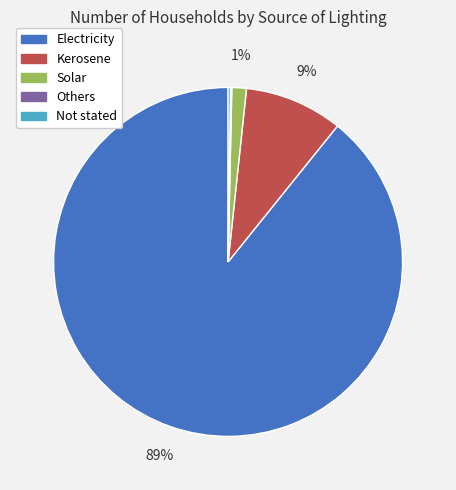

To the nearest percent, what is the average slice percentage?

20%